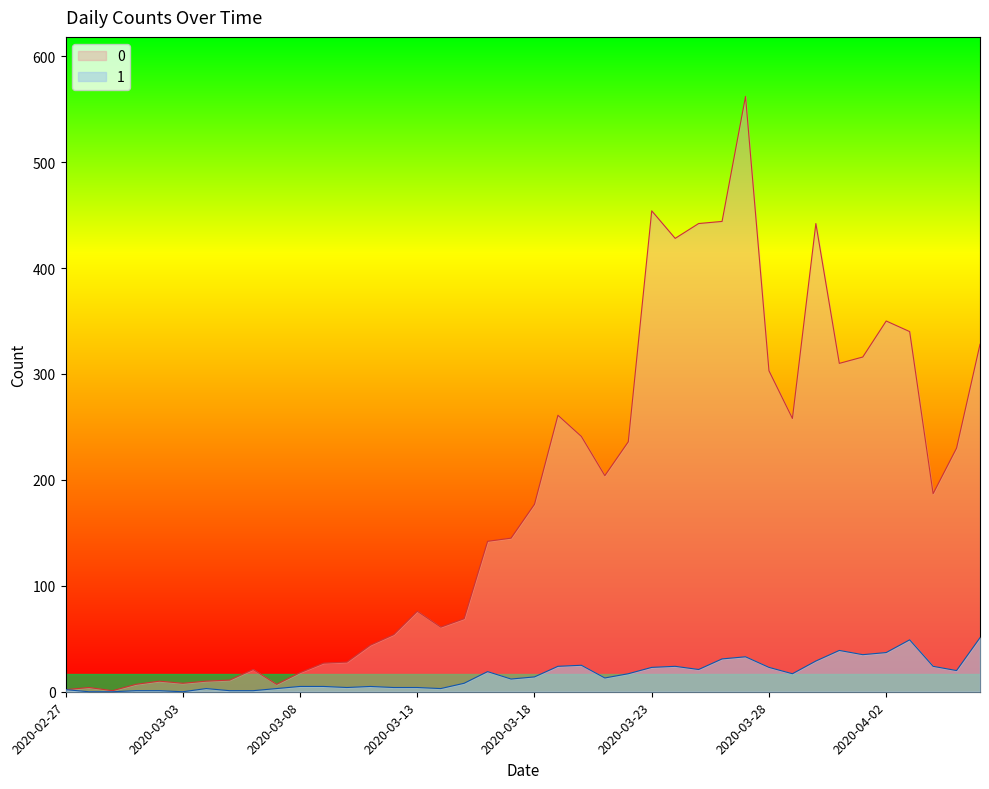

What is the spread (max minus min) of values at 2020-04-06?

277